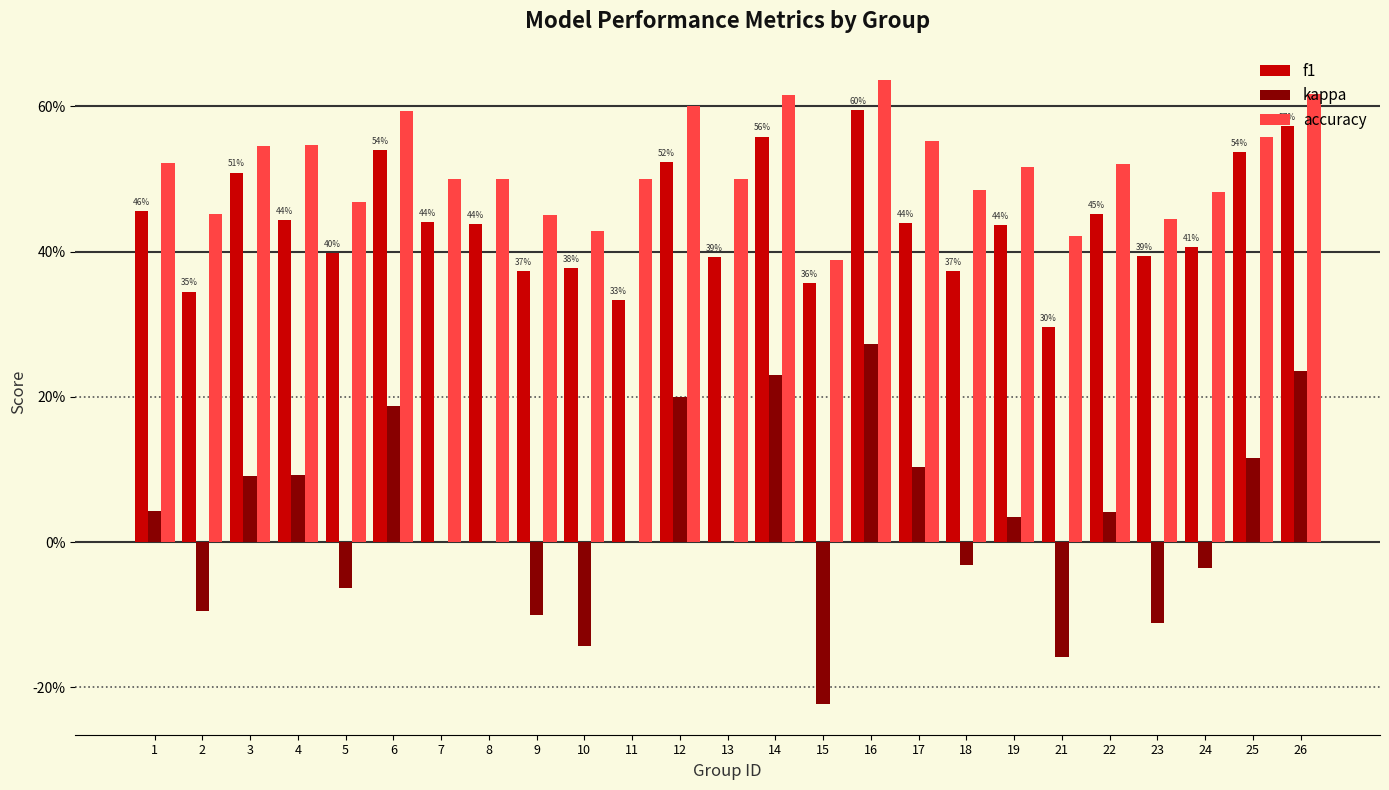

Which series has the largest range (max minus min)?

kappa